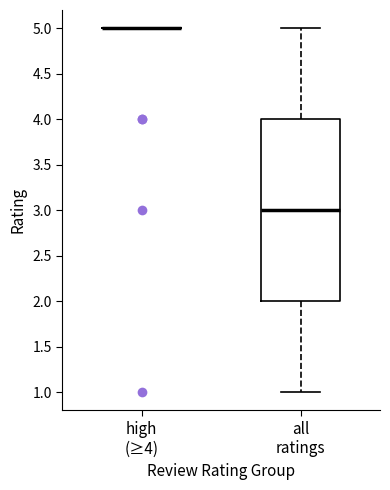

Reading left to right, read every box against the y-axis: the position of its median line, the range the box covers, and the ends of its whiskers. The values are not printed on the chart, so give them approximately, as read against the axis.

high (≥4): box collapsed to a line at 5, whiskers 5 to 5
all ratings: median 3, box 2 to 4, whiskers 1 to 5